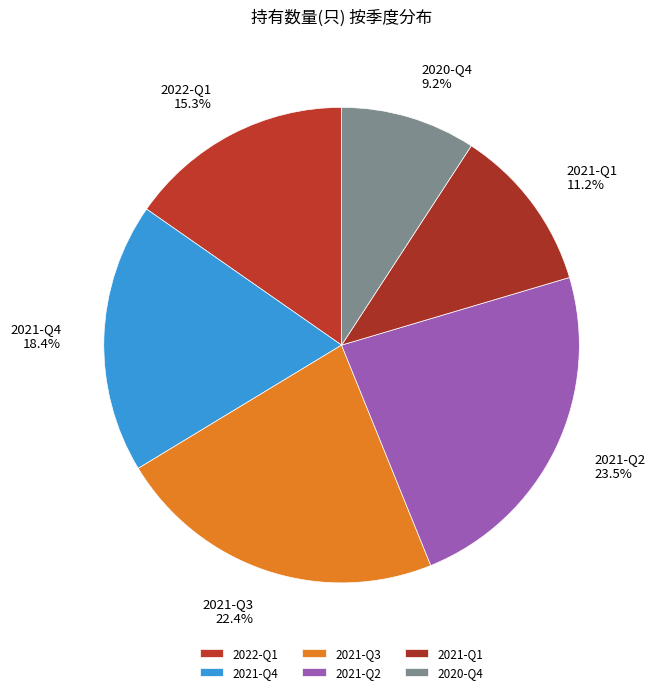

Is there a majority slice in this chart?

No